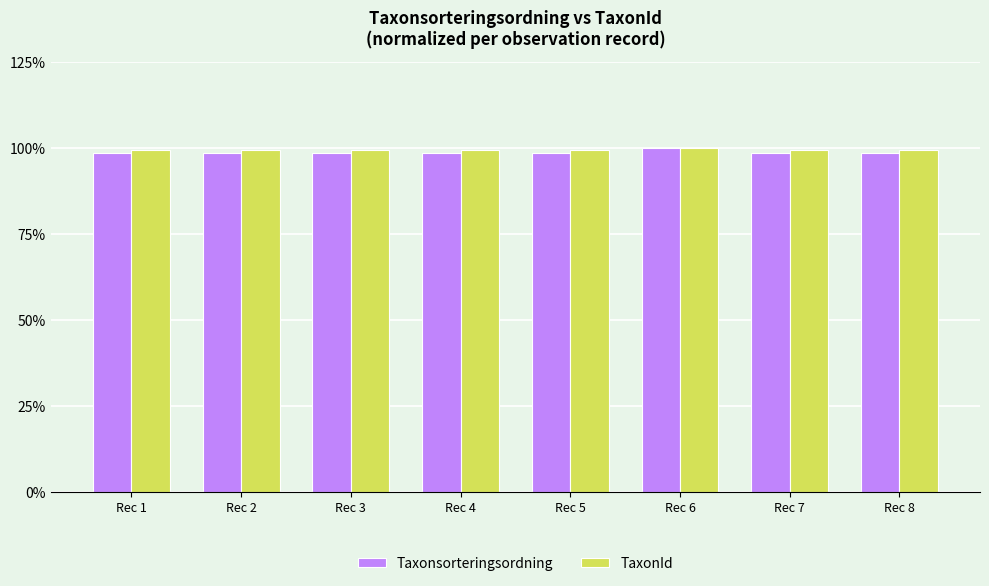

What is the sum of all TaxonId values?

795.9